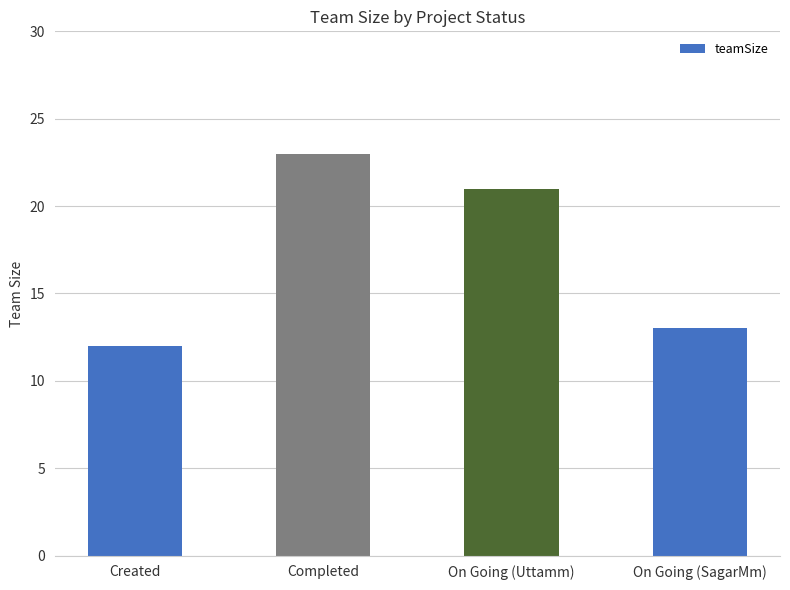

Reading right to left, transcribe all the data shown in this chart.

13	21	23	12